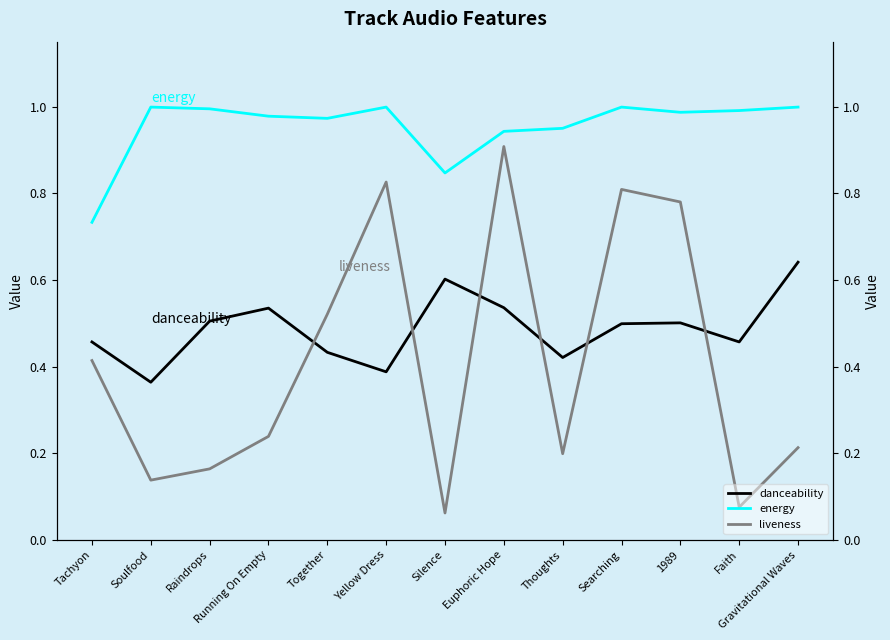

The danceability series shows 0.5 at Running On Empty. True or false?

True